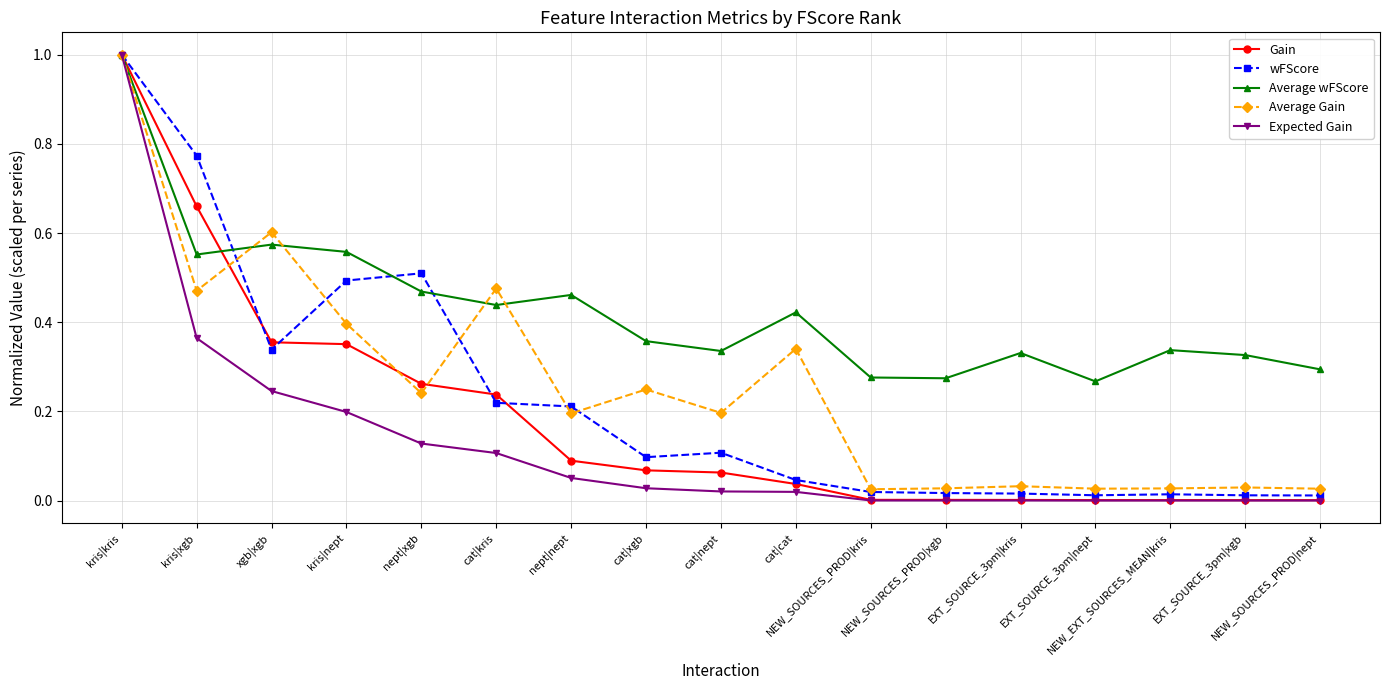

What is the maximum value shown in the chart?

1.0